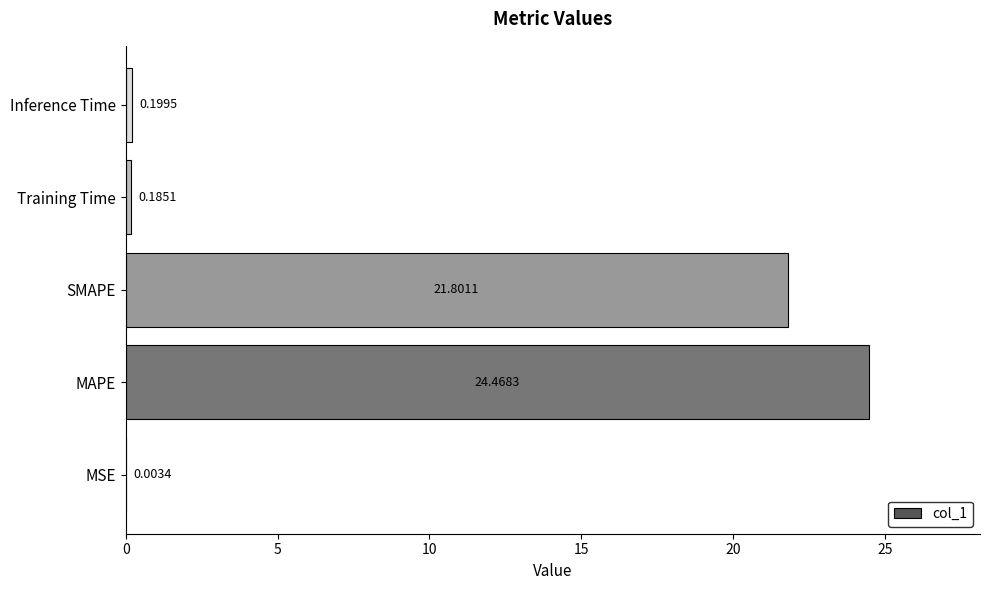

At which label is the value closest to 12?

SMAPE